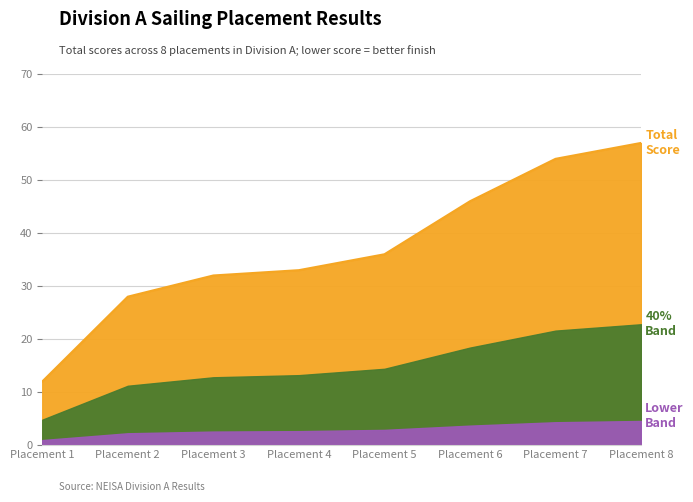

What is the difference between the values at Placement 1 and Placement 2?

16